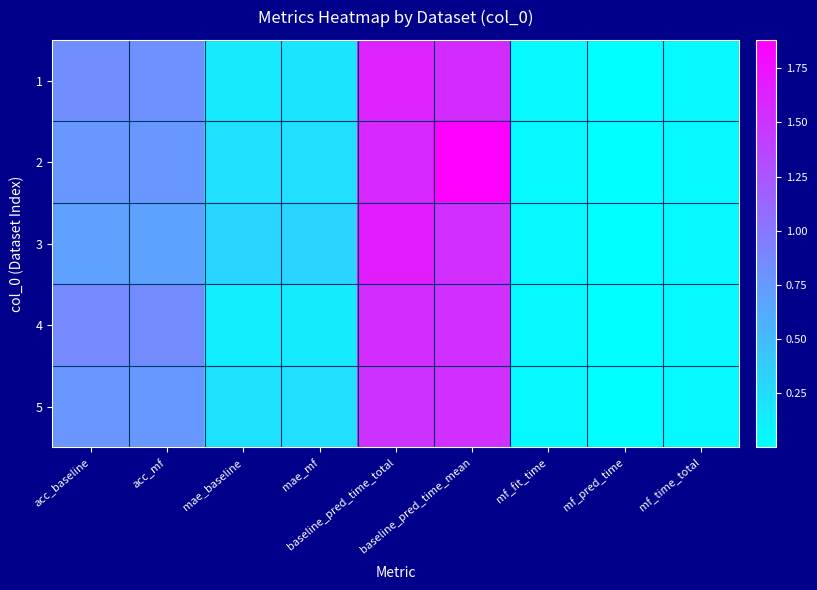

Reading left to right, transcribe all the data shown in this chart.

1: acc_baseline=0.8	acc_mf=0.8	mae_baseline=0.2	mae_mf=0.2	baseline_pred_time_total=1.6	baseline_pred_time_mean=1.6	mf_fit_time=0.0	mf_pred_time=0.0	mf_time_total=0.1
2: acc_baseline=0.8	acc_mf=0.8	mae_baseline=0.2	mae_mf=0.2	baseline_pred_time_total=1.6	baseline_pred_time_mean=1.9	mf_fit_time=0.1	mf_pred_time=0.0	mf_time_total=0.1
3: acc_baseline=0.7	acc_mf=0.7	mae_baseline=0.3	mae_mf=0.3	baseline_pred_time_total=1.7	baseline_pred_time_mean=1.5	mf_fit_time=0.0	mf_pred_time=0.0	mf_time_total=0.0
4: acc_baseline=0.9	acc_mf=0.9	mae_baseline=0.1	mae_mf=0.1	baseline_pred_time_total=1.6	baseline_pred_time_mean=1.5	mf_fit_time=0.0	mf_pred_time=0.0	mf_time_total=0.0
5: acc_baseline=0.8	acc_mf=0.8	mae_baseline=0.2	mae_mf=0.2	baseline_pred_time_total=1.5	baseline_pred_time_mean=1.5	mf_fit_time=0.0	mf_pred_time=0.0	mf_time_total=0.0